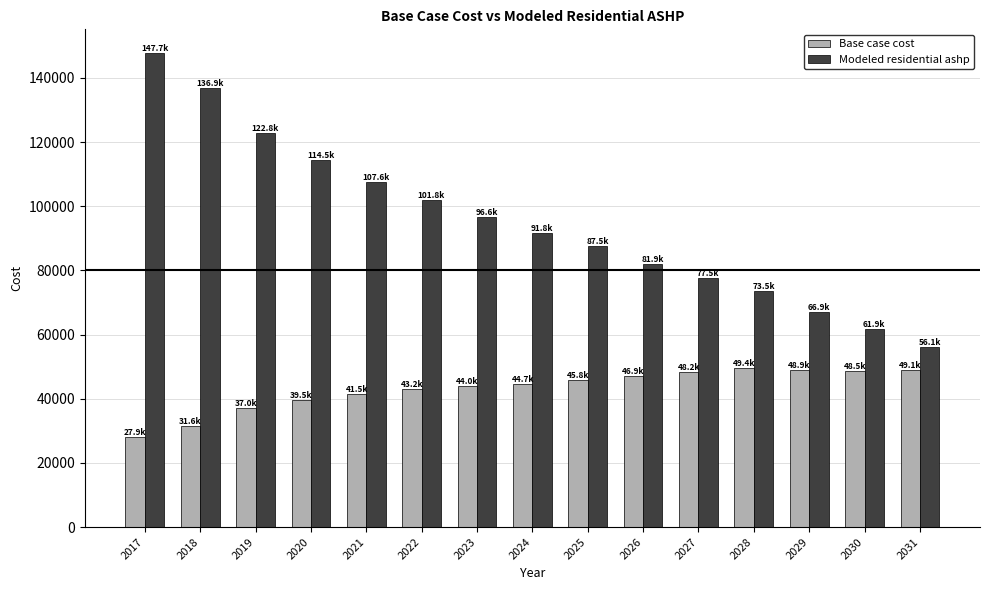

Read the Base case cost value at 2020.

39495.3